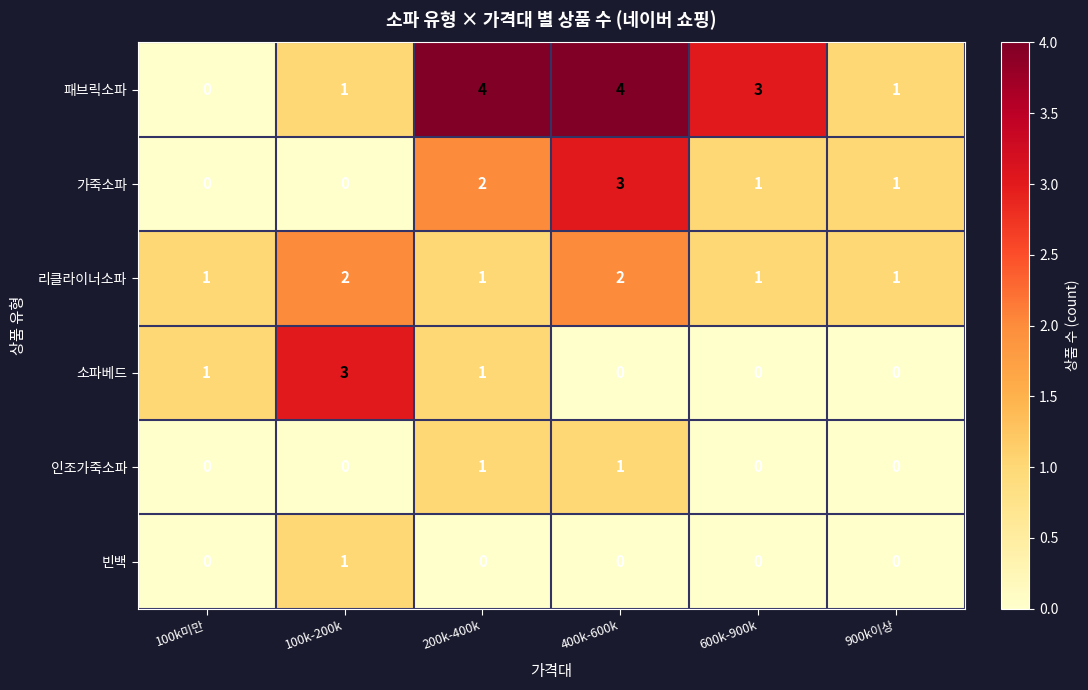

What is the difference between the highest and lowest values at 100k미만?

1